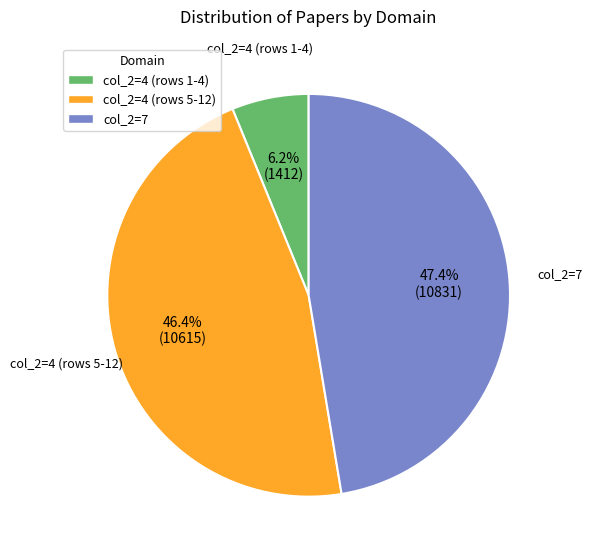

Does any single category account for the majority?

No